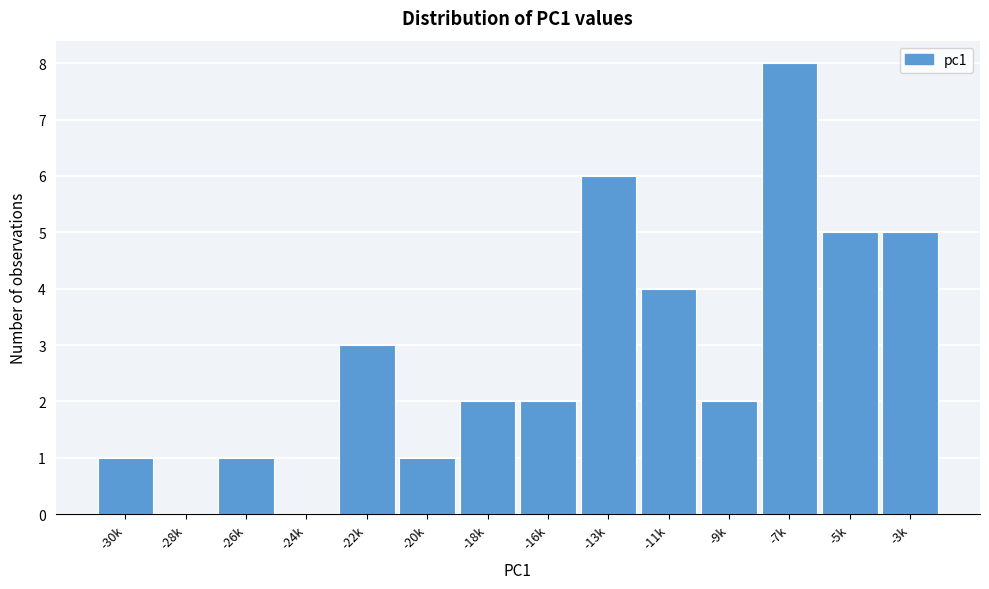

Reading left to right, extract all data points from this chart.

-30k=1	-28k=0	-26k=1	-24k=0	-22k=3	-20k=1	-18k=2	-16k=2	-13k=6	-11k=4	-9k=2	-7k=8	-5k=5	-3k=5